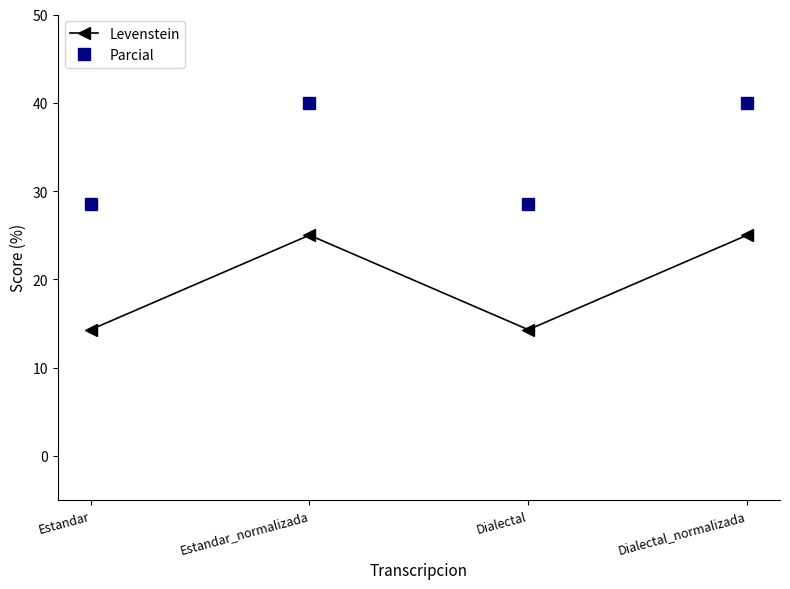

Where is the first local maximum for Parcial?

Estandar_normalizada